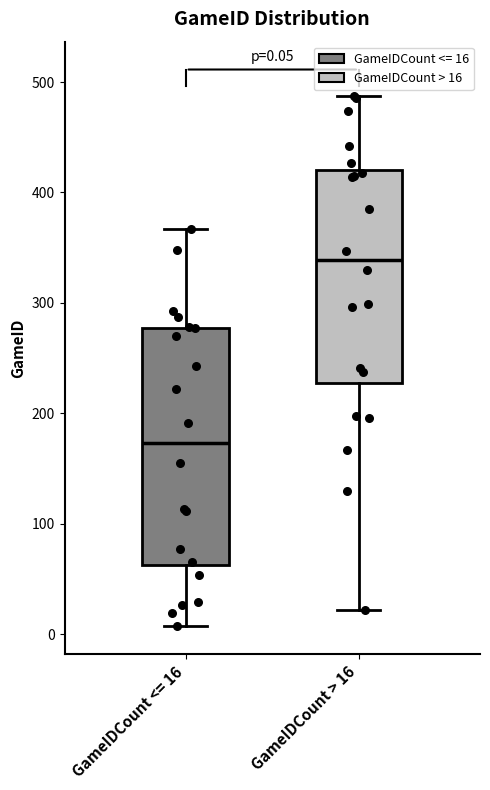

Which box has the lowest median line?

GameIDCount <= 16